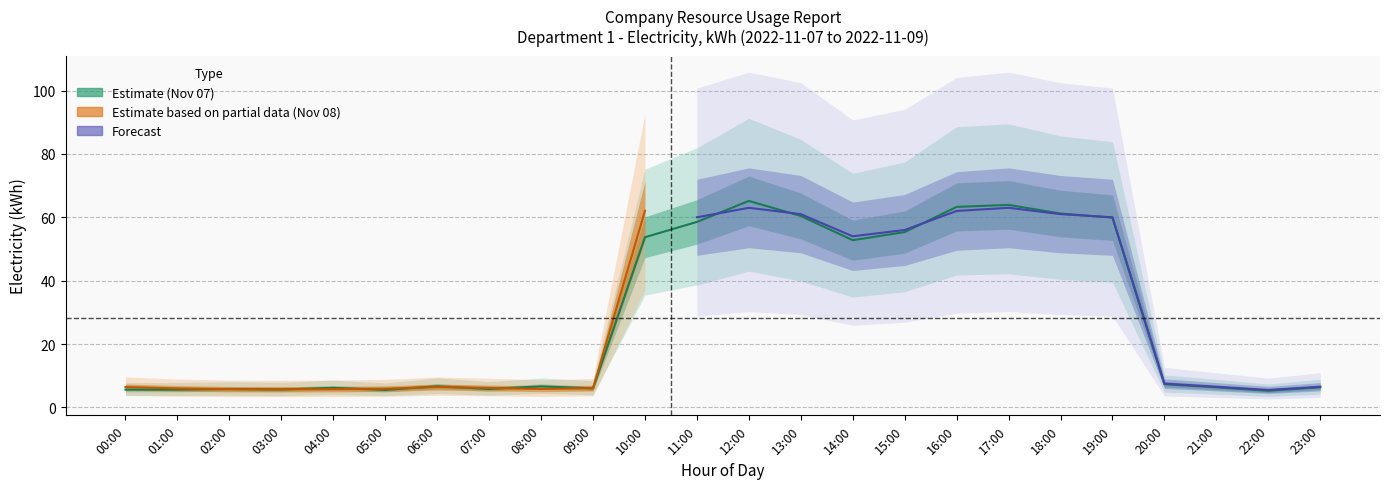

In Department 1 - Electricity, kWh (Nov 07), how many points are lower than both neighbors (excluding endpoints)?

7